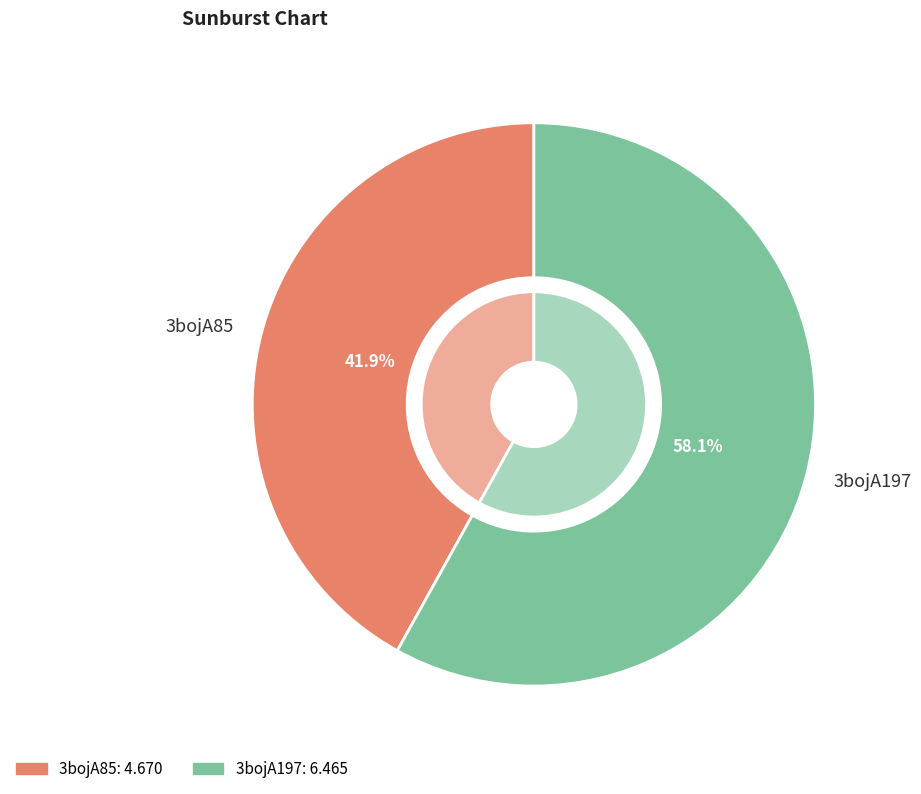

Count the number of slices in the pie.

2